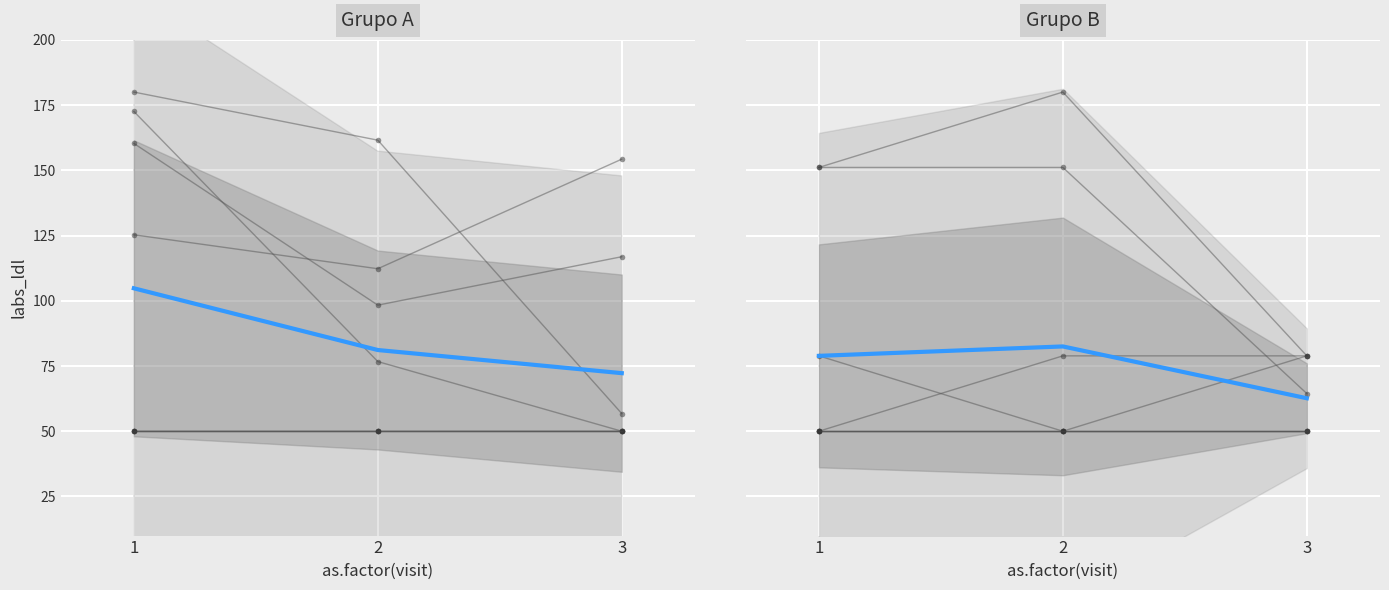

List the labels in order of col_2 value, largest first.

1, 3, 2